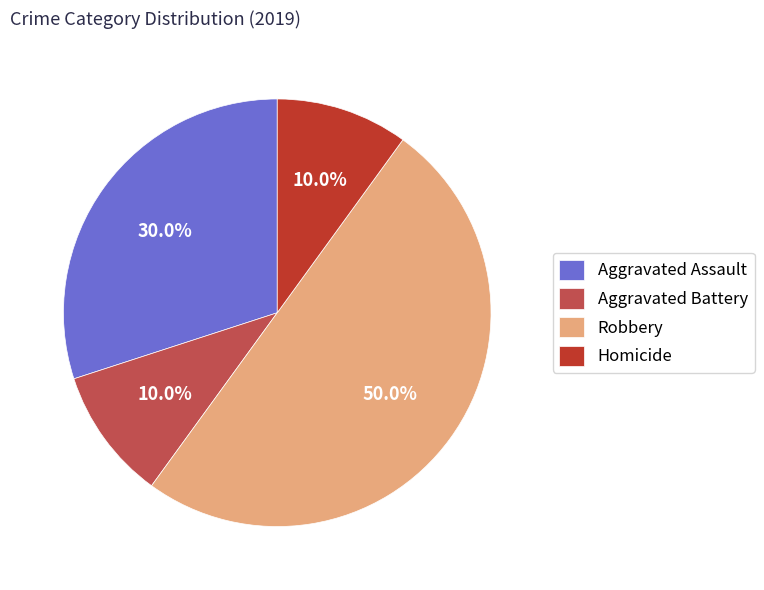

What is the total percentage of Homicide and Aggravated Assault?

40.0%